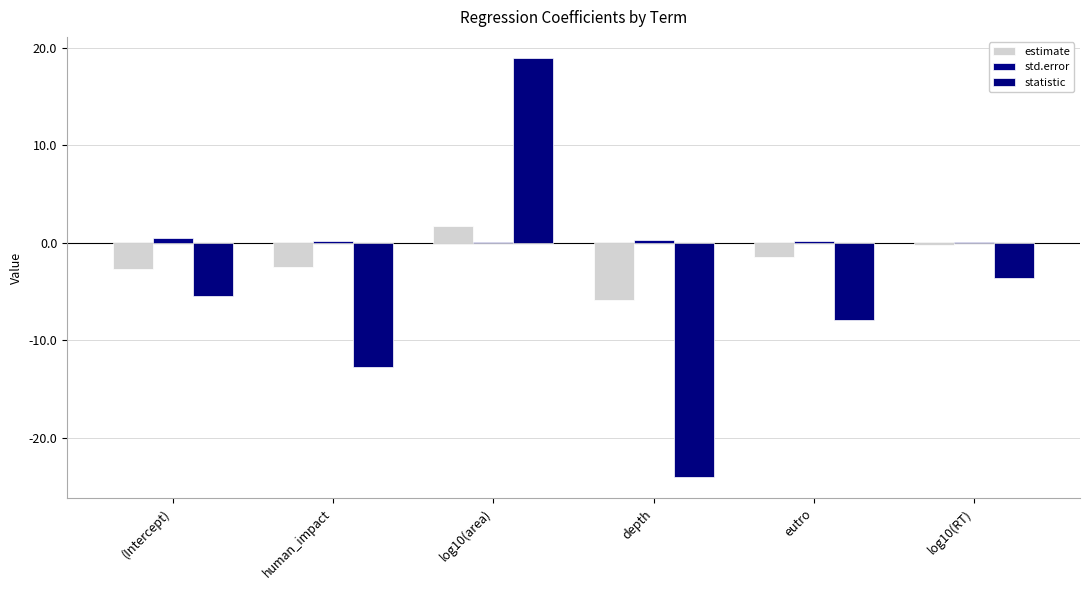

Are the bars grouped side by side (vs. stacked)?

Yes